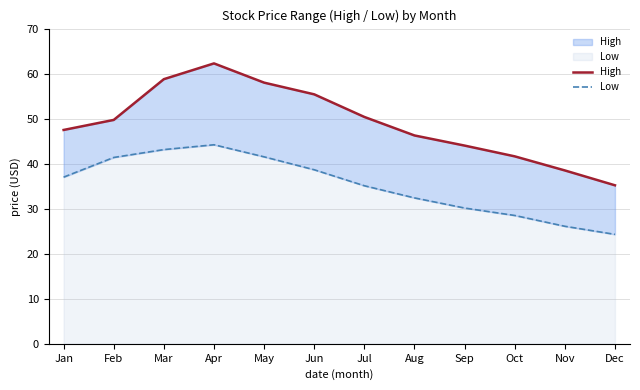

Reading left to right, what are all the values shown in this chart?

High: 47.5	49.7	58.8	62.3	58.0	55.4	50.4	46.3	44.0	41.6	38.5	35.2
Low: 37.0	41.4	43.1	44.2	41.5	38.6	35.1	32.4	30.1	28.5	26.1	24.3